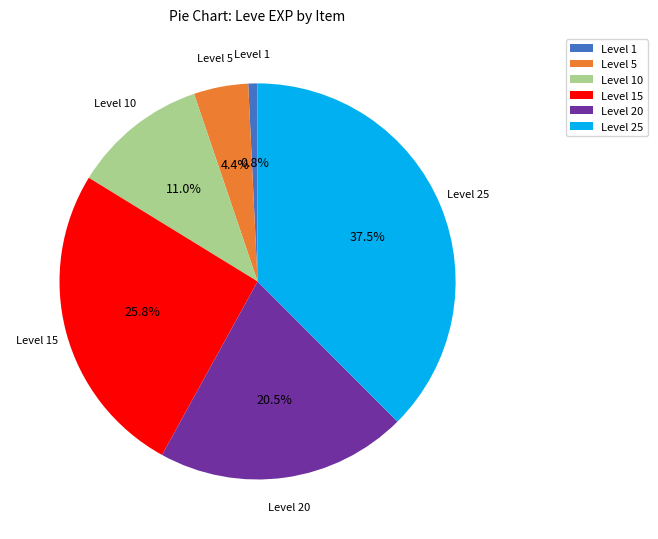

Which category has the smallest portion of the pie?

Level 1